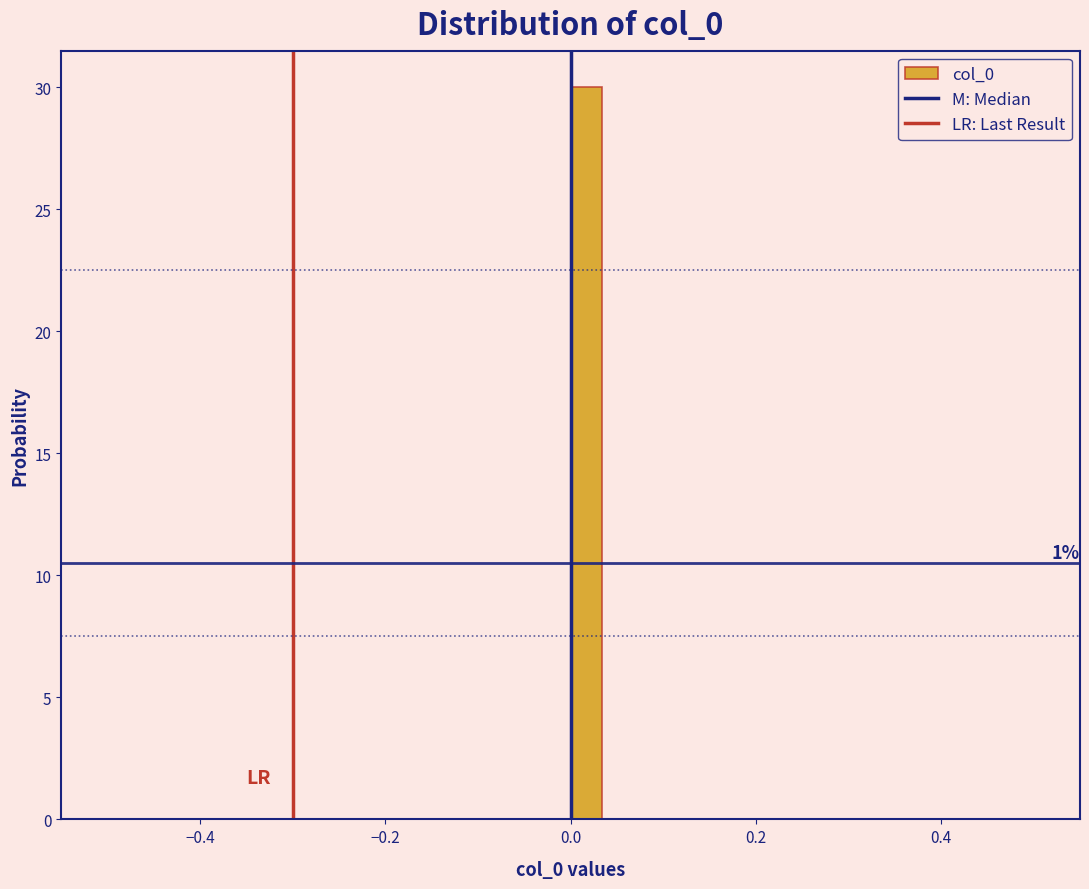

Read against the x-axis, roughly where is the centre of the tallest bar?

0.02